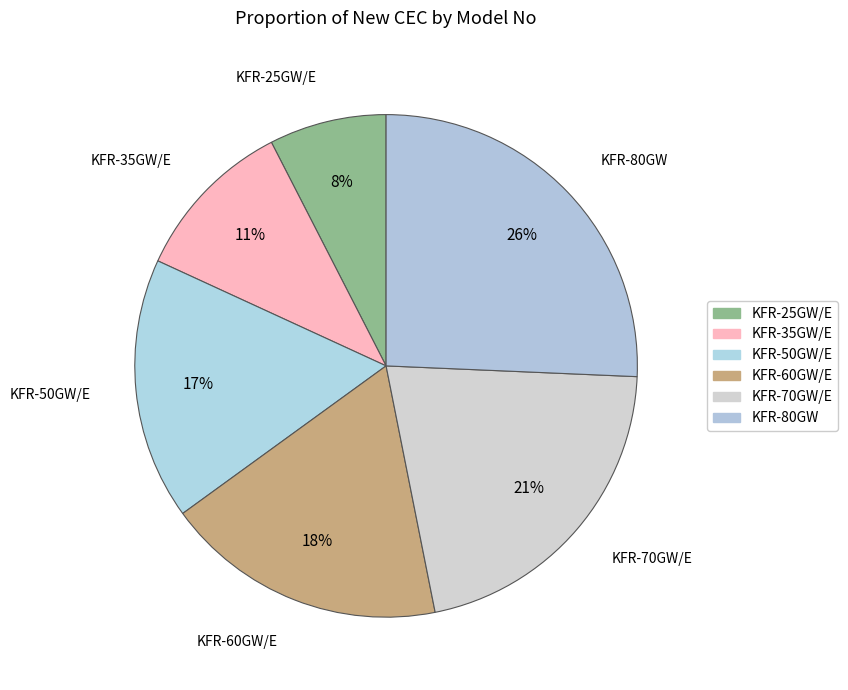

What percentage is NOT represented by KFR-50GW/E?

83.1%